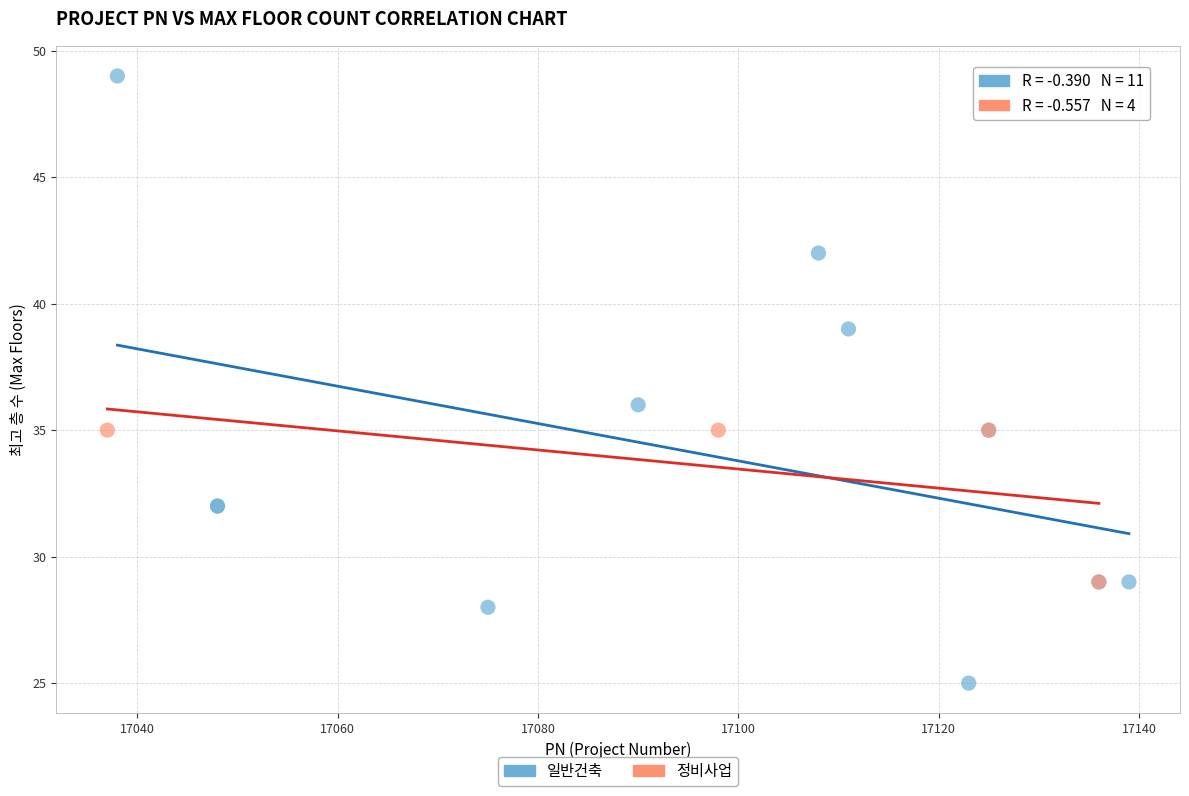

Which series has the largest Y range (max minus min)?

일반건축